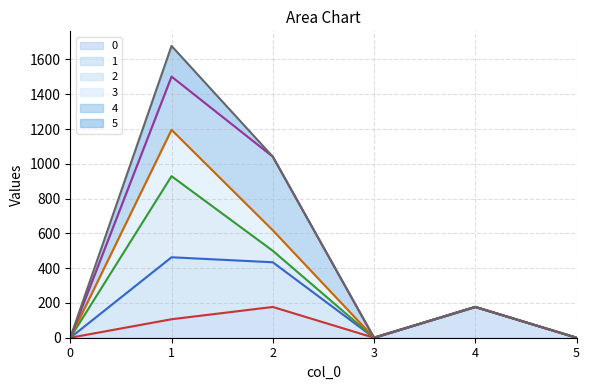

What is the highest value of the line_0 series?

177.0